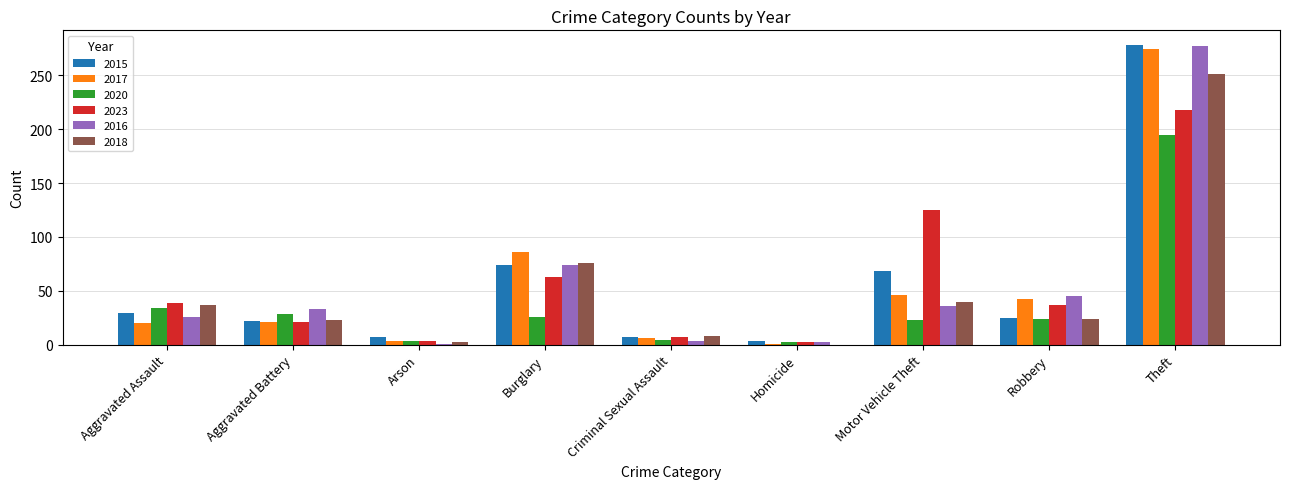

What is the sum of the 2015 values at Motor Vehicle Theft and Burglary?

142